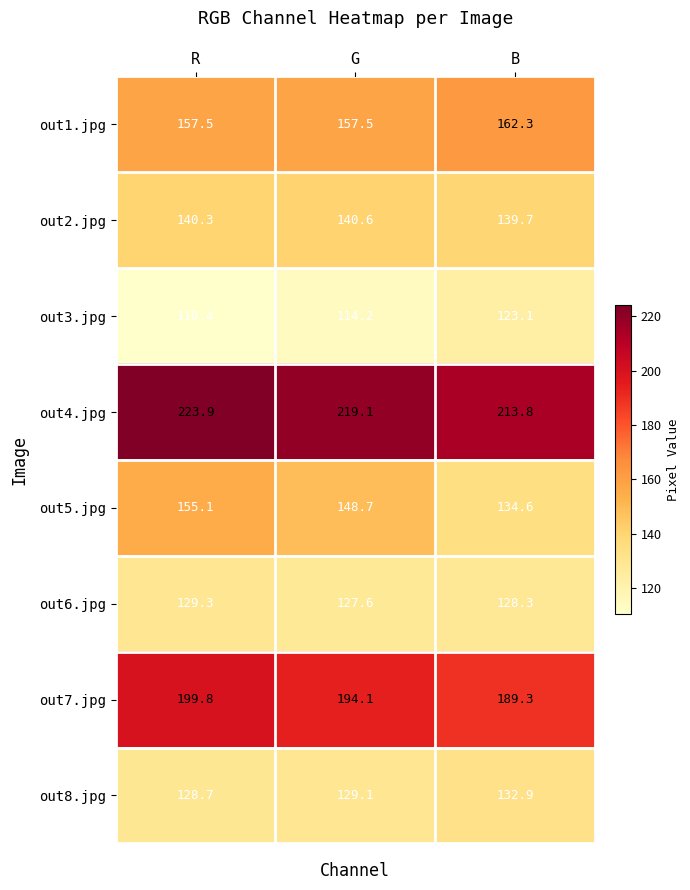

What is the spread (max minus min) of values at B?

90.7